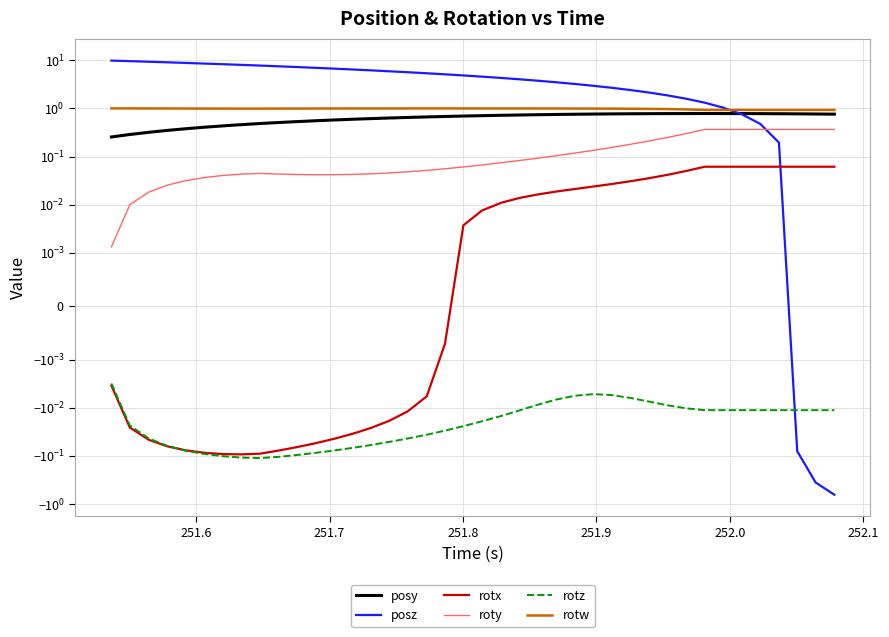

What is the smallest value displayed?

-0.6